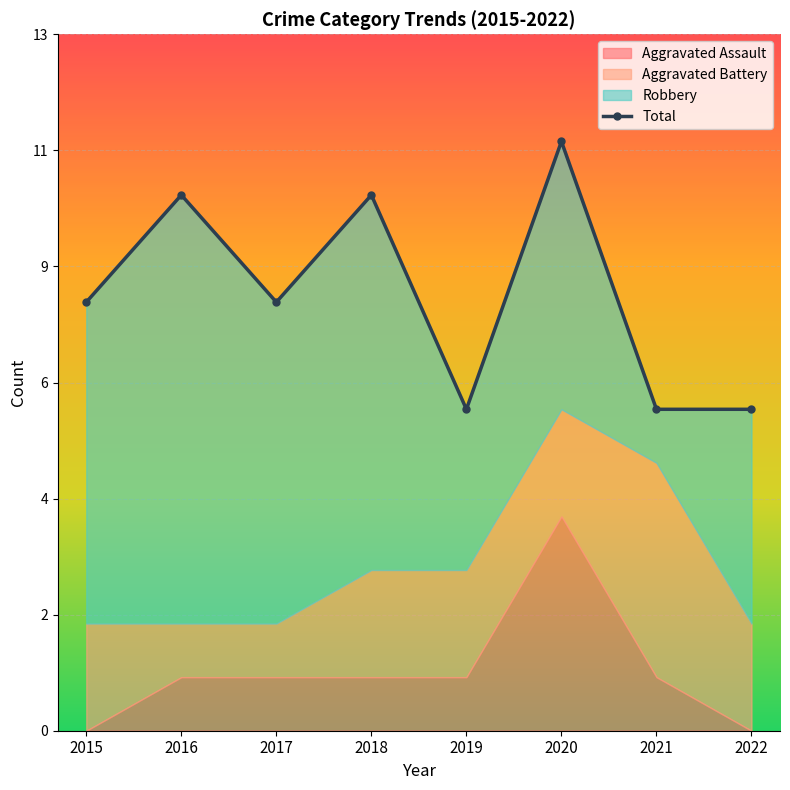

The chart shows a value of 6 at 2022. True or false?

True